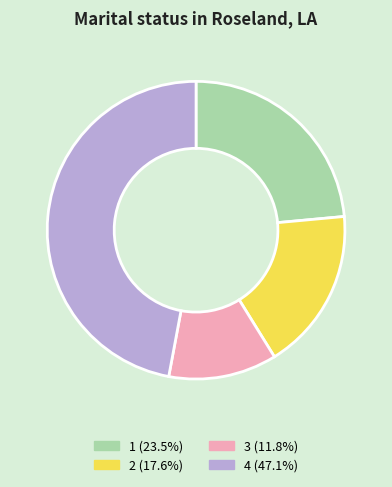

Combined, do 2 (17.6%) and 3 (11.8%) account for over 50%?

No